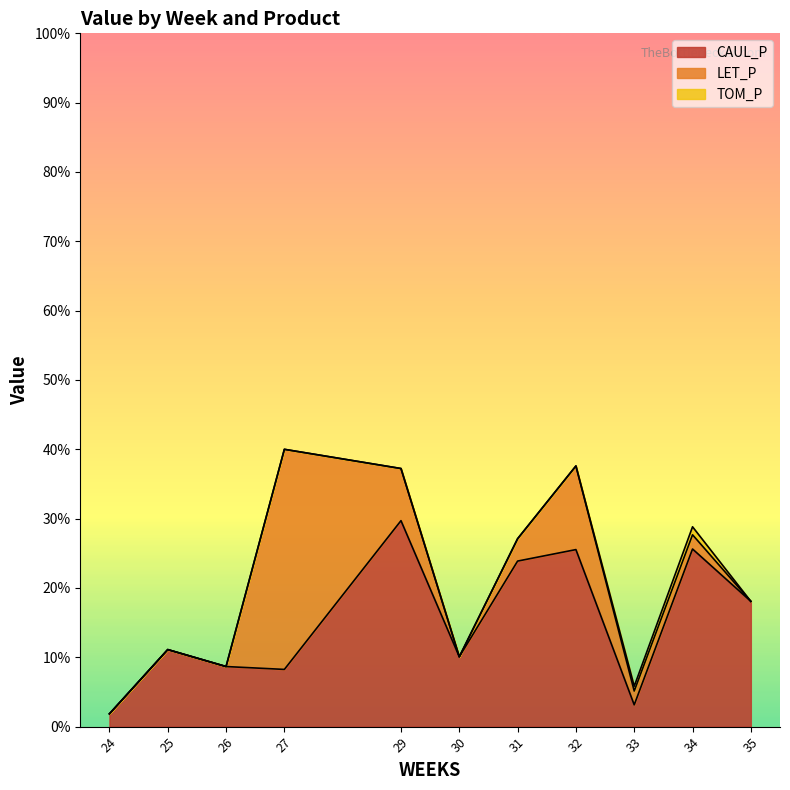

True or false: TOM_P and LET_P cross at least once.

True